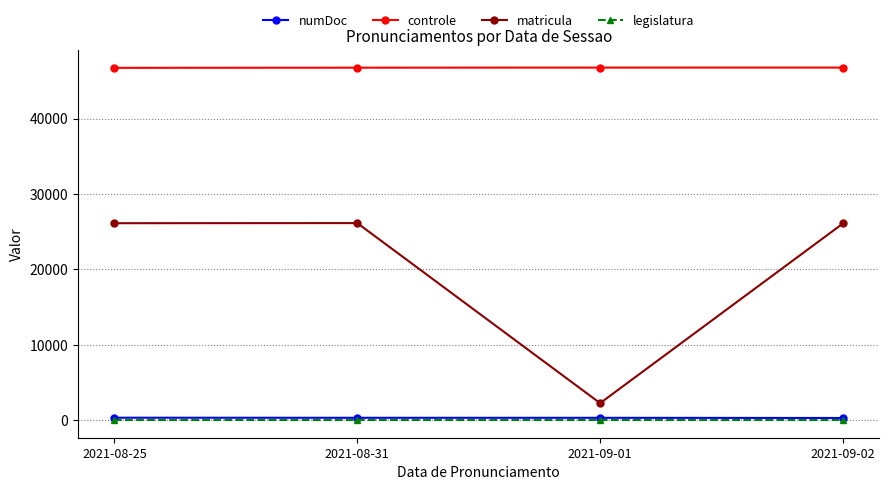

True or false: controle and matricula cross at least once.

False